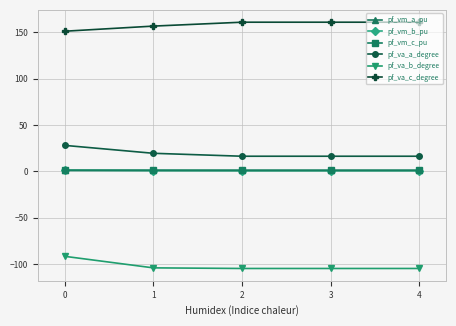

The value of pf_vm_c_pu at 2 is 0.9. True or false?

True